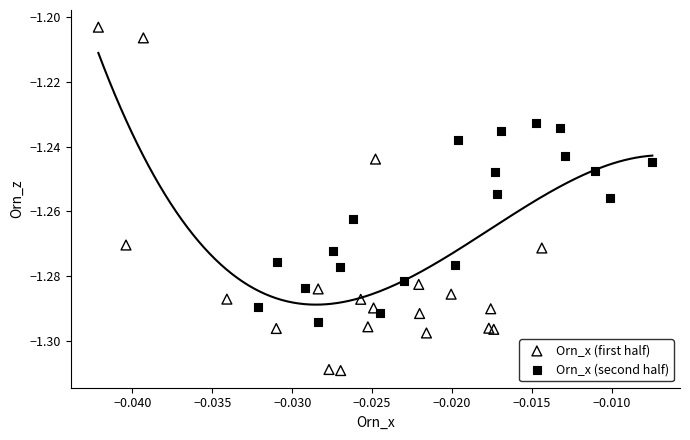

Which series has the largest Y range (max minus min)?

Orn_x (first half)